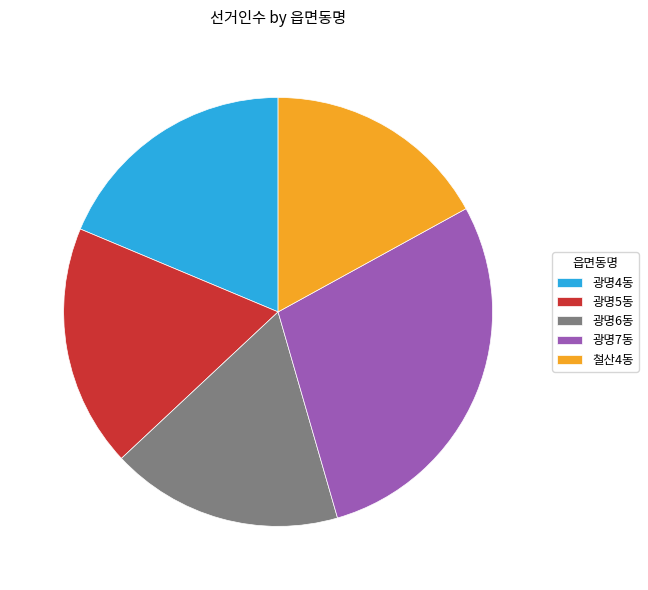

Does any single category account for the majority?

No